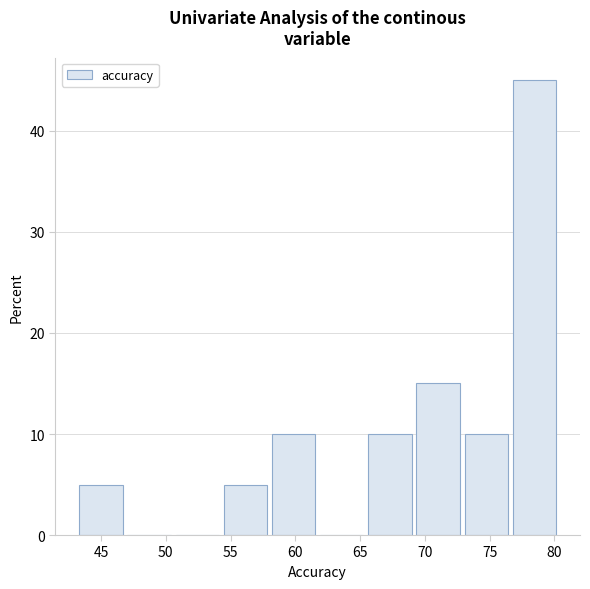

Reading left to right, list every bar in this chart as the range it spans on the x-axis followed by its height. Neither the bar edges nor the heights are printed on the chart, so give them approximately, as read against the axes.

43.5 to 47.0: 5
47.0 to 51.0: 0
51.0 to 54.5: 0
54.5 to 58.0: 5
58.0 to 62.0: 10
62.0 to 65.5: 0
65.5 to 69.5: 10
69.5 to 73.0: 15
73.0 to 77.0: 10
77.0 to 80.5: 45